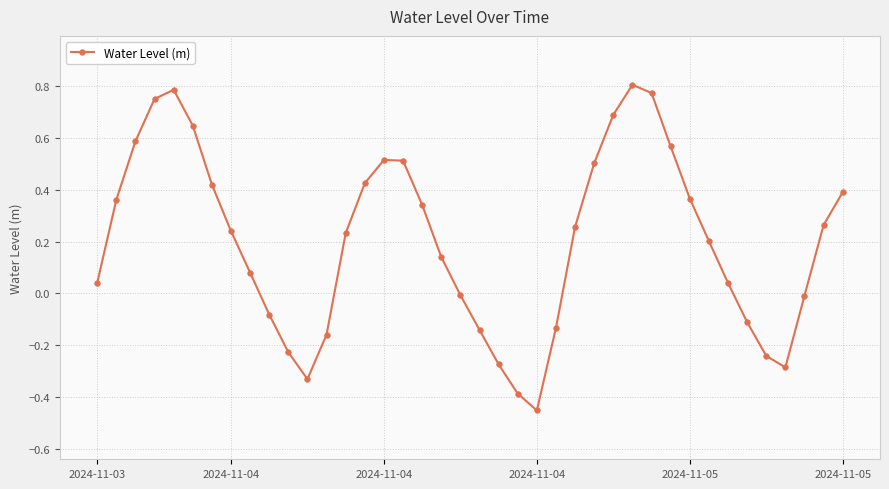

How many interior local valleys (lower than both neighbors) does the data have?

3